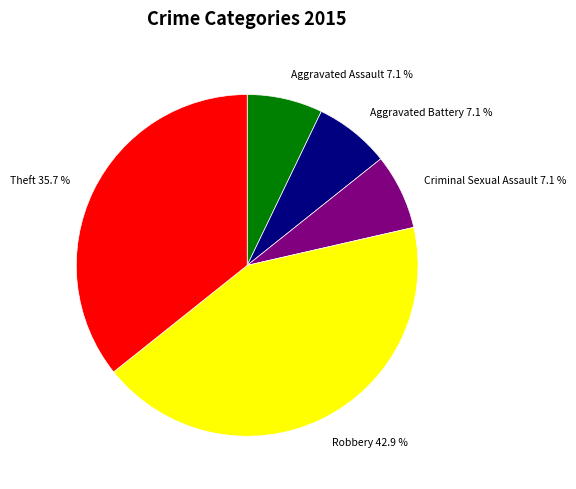

Does any single category account for the majority?

No